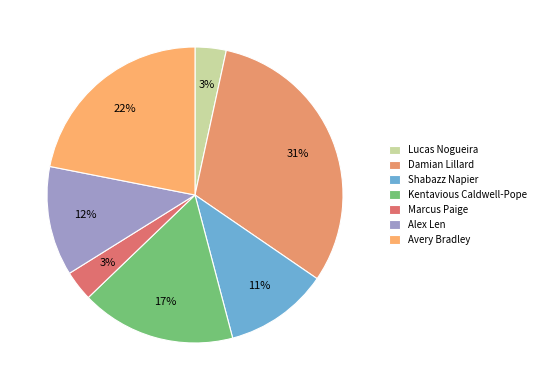

How many slices are in this pie chart?

7